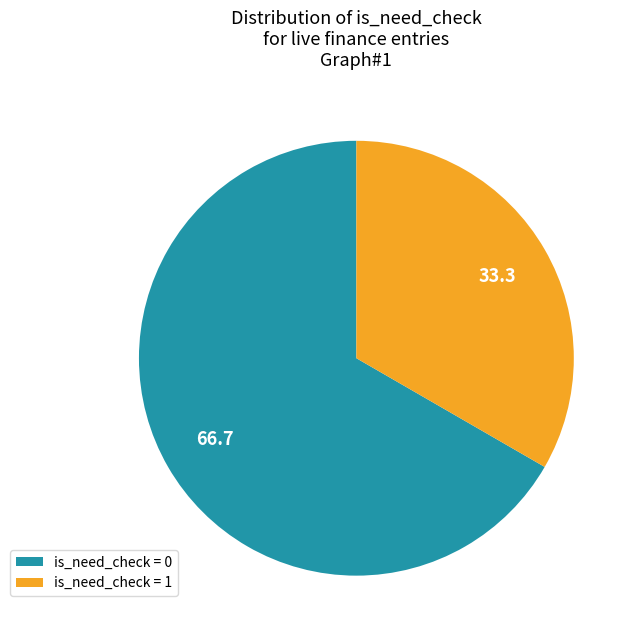

Rank the categories by value from highest to lowest.

is_need_check = 0, is_need_check = 1